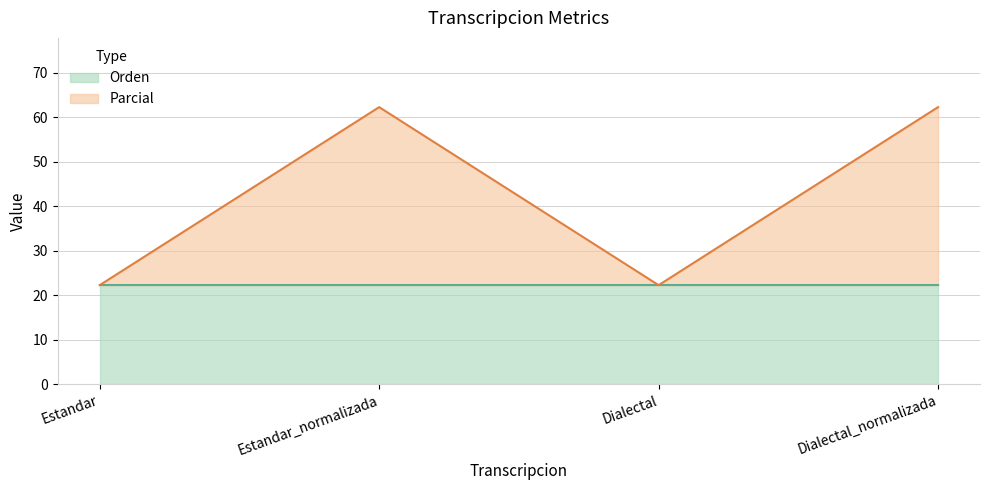

How many data points are above 62?

2